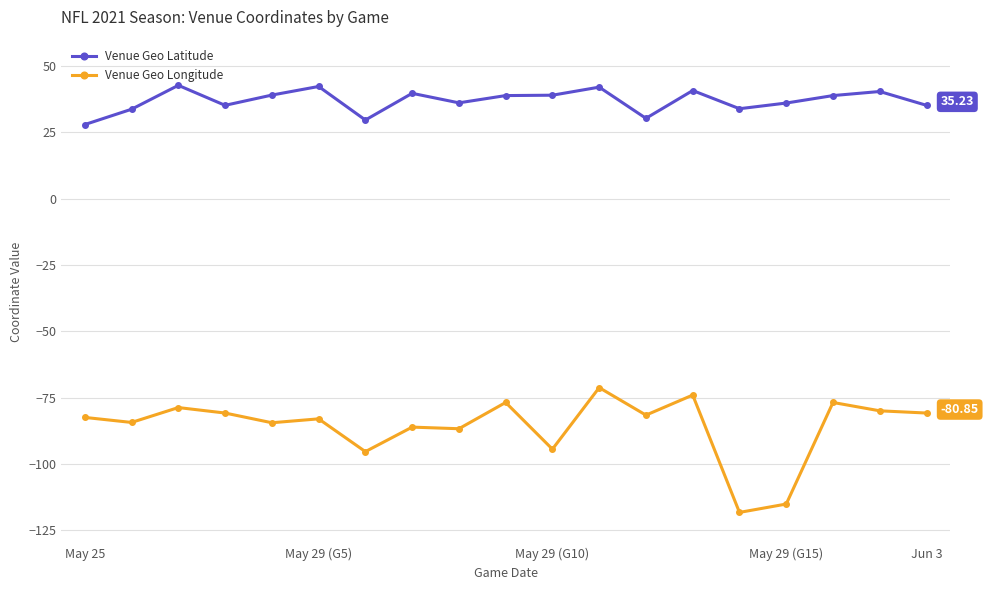

What is the sum of all Venue Geo Latitude values?

702.6